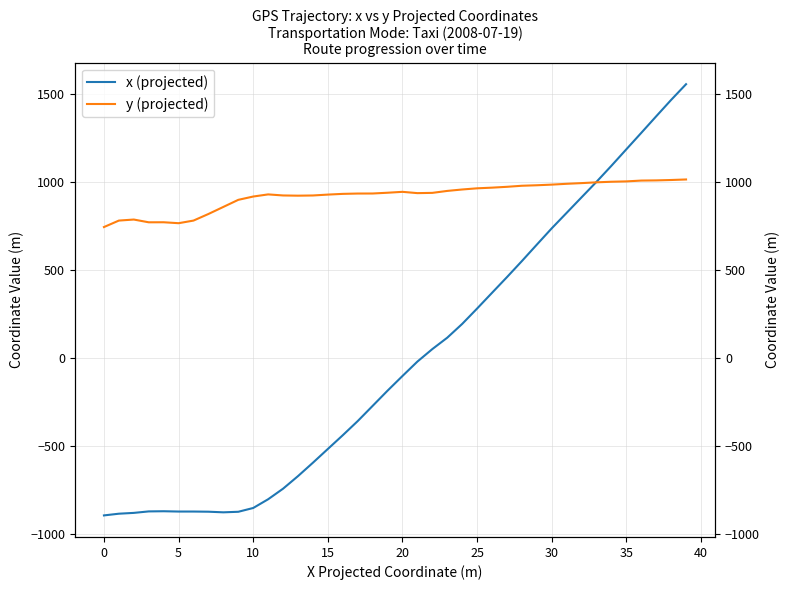

What is the maximum value for y (projected)?

1017.1